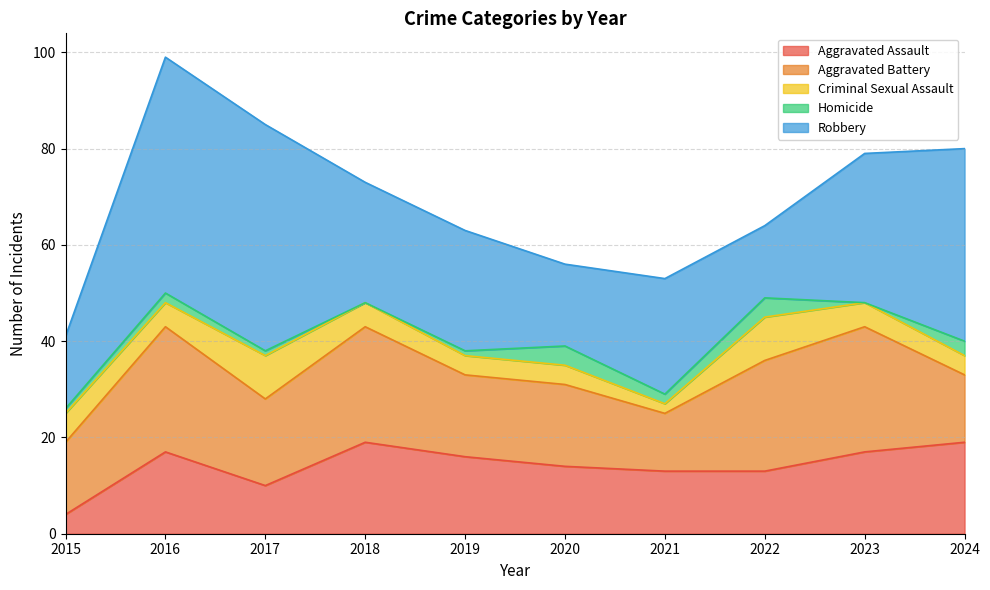

True or false: Aggravated Assault and Robbery cross at least once.

False